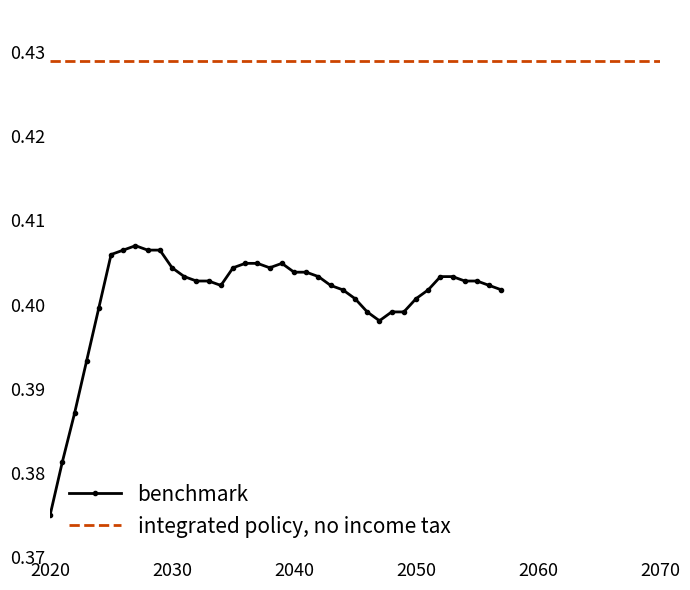

What is the average value?

0.4